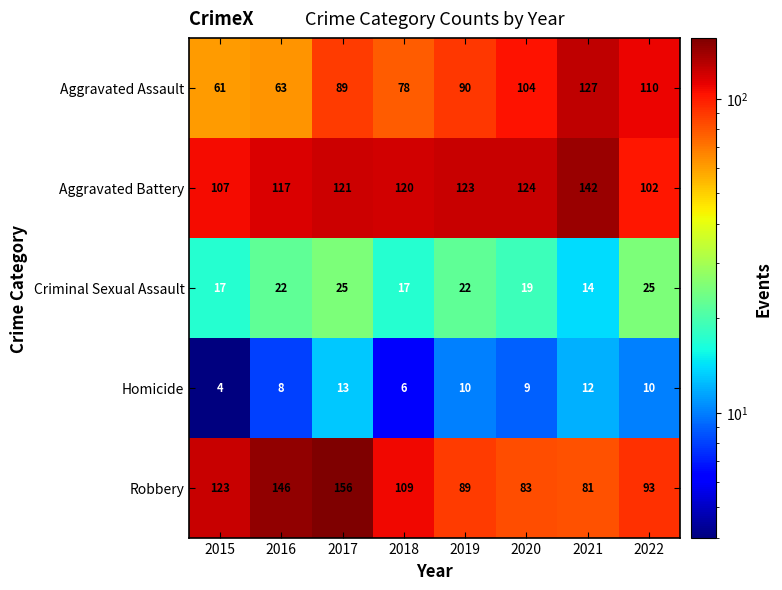

True or false: Criminal Sexual Assault has a value of 44 at 2022.

False